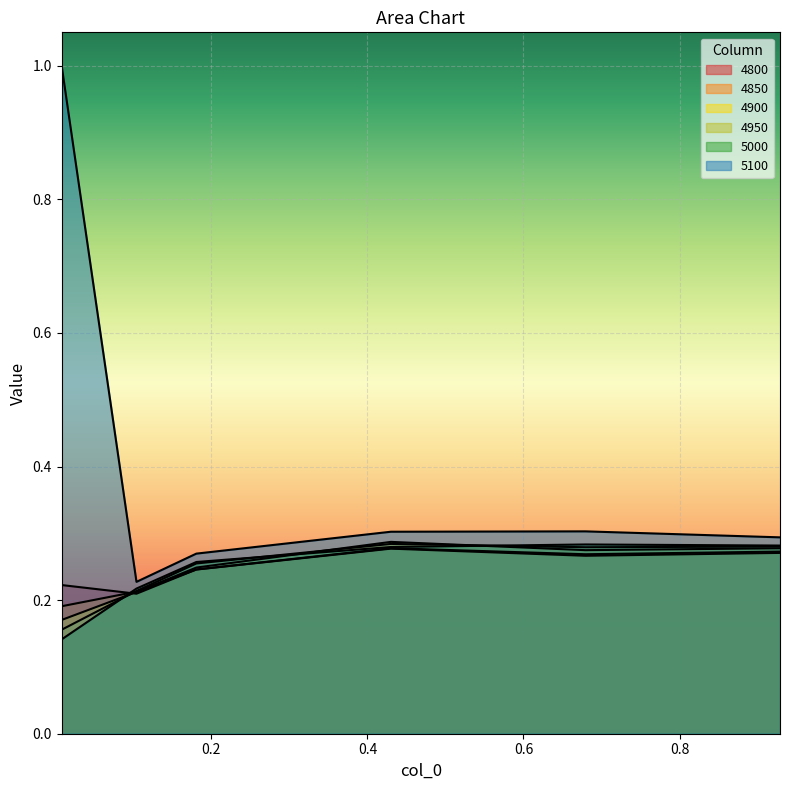

Rank the series at 0.00821917808219178 from highest to lowest value.

5100, 4800, 4850, 4900, 4950, 5000